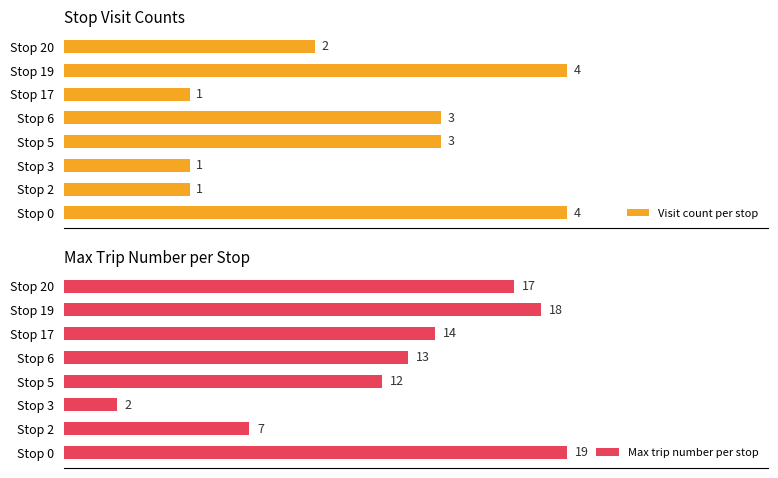

What is the lowest value of the Visit count per stop series?

1